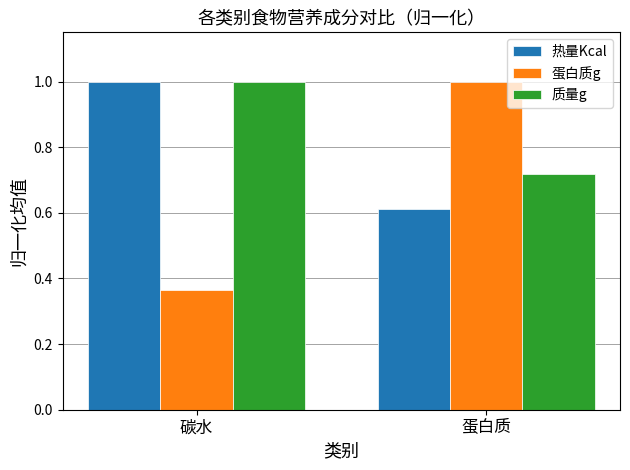

What is the sum of the 热量Kcal values at 碳水 and 蛋白质?

1.6